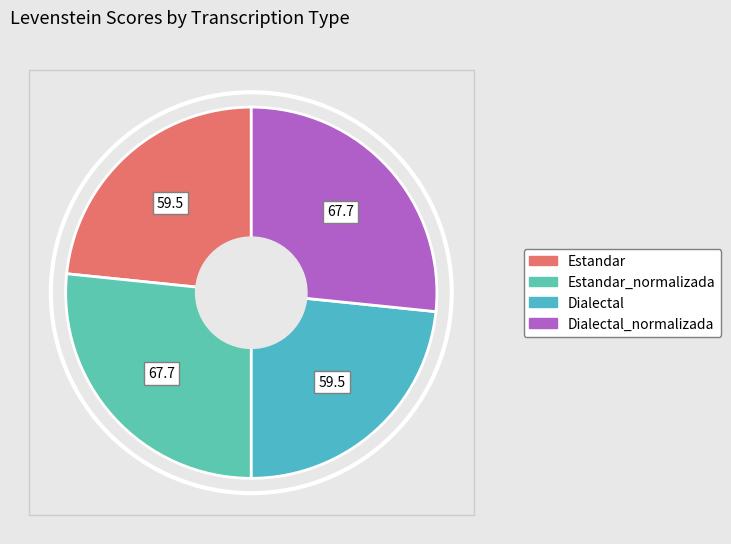

Is it true that Estandar is 13% of the pie?

False